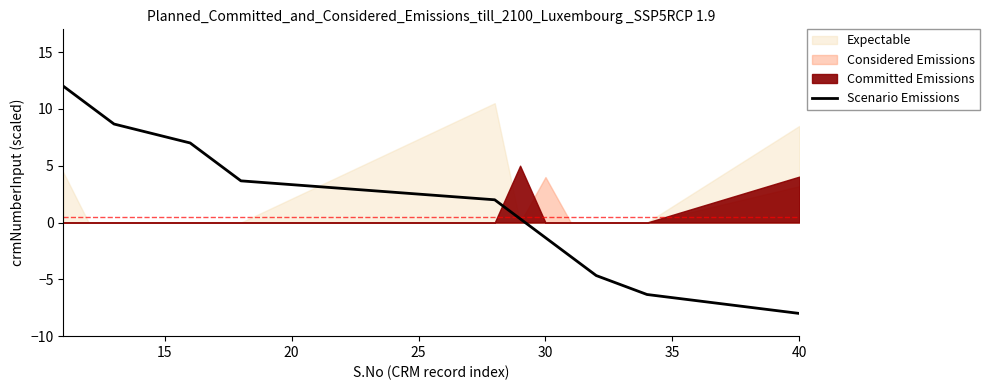

What is the greatest value displayed?

12.0